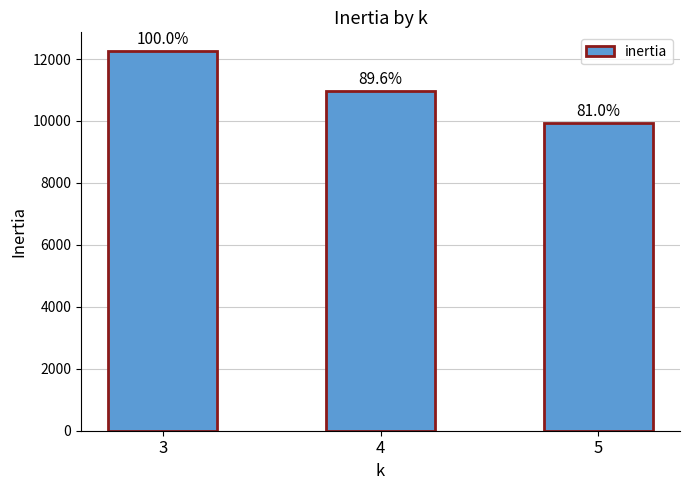

Does the chart contain any negative values?

No